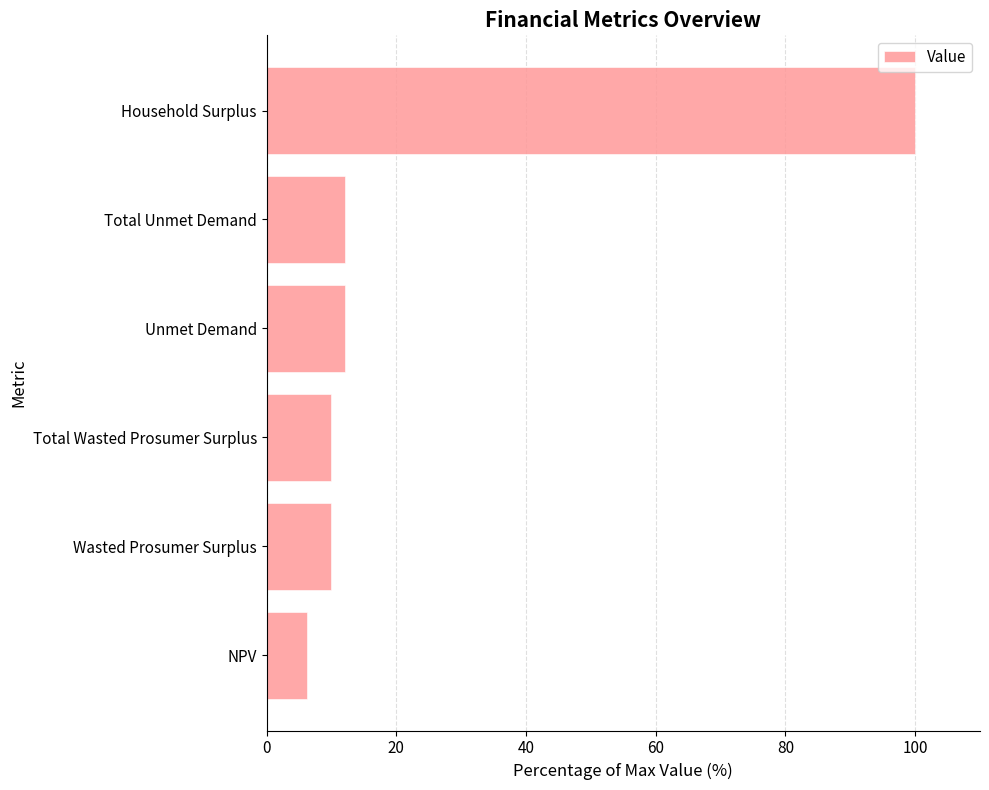

What is the sum of all values?

150.2